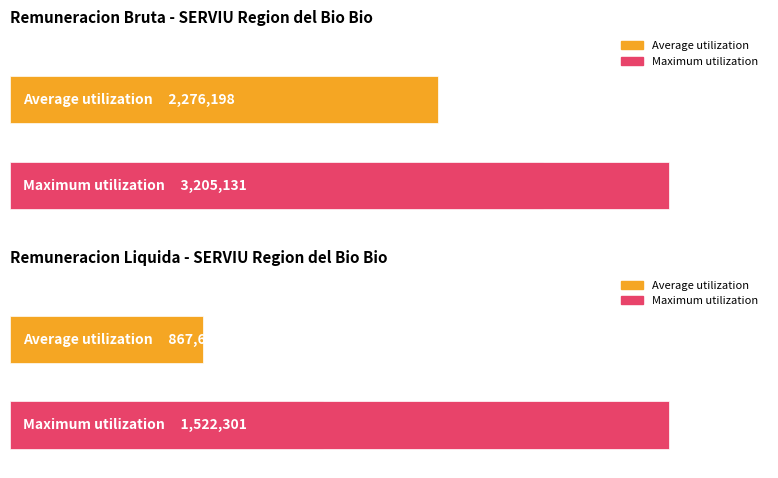

List the series in order of their peak value, highest first.

Maximum utilization, Average utilization